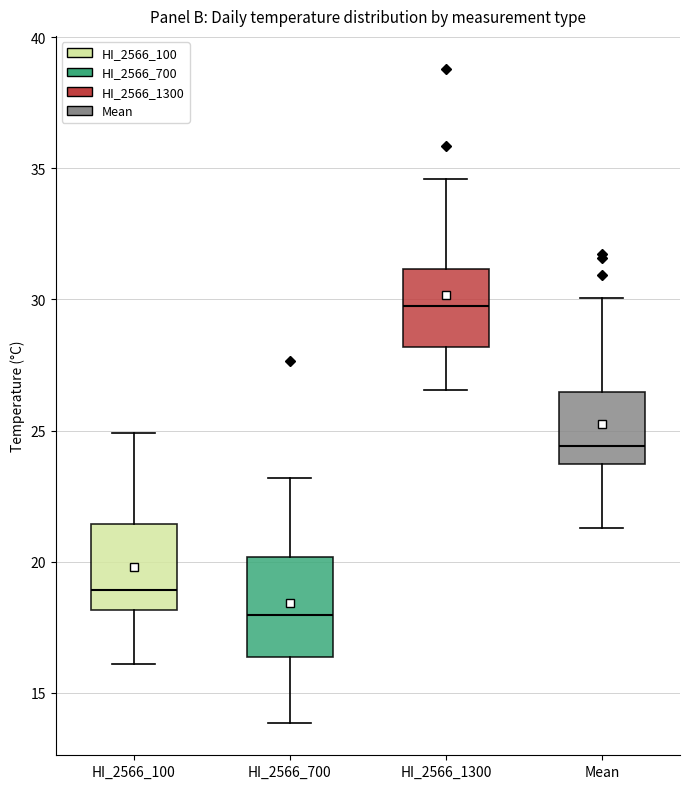

Which box has the lowest median line?

HI_2566_700